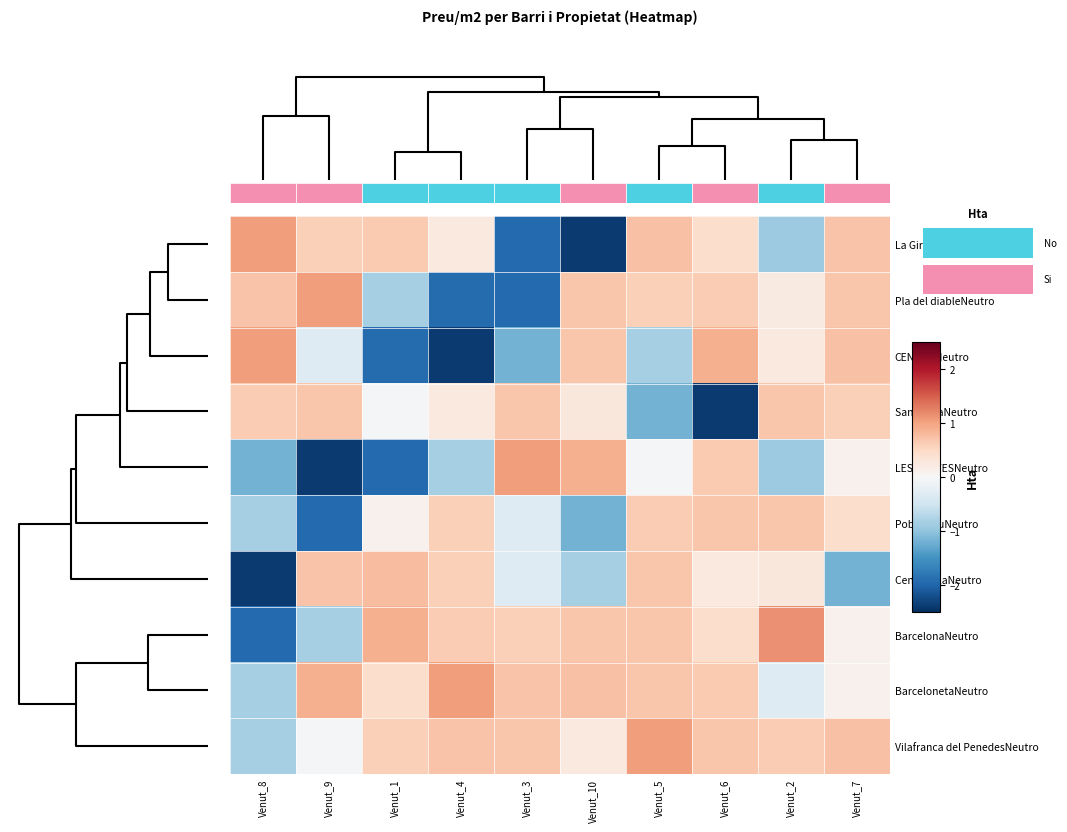

Which series has the largest total across all categories?

Vilafranca del PenedesNeutro